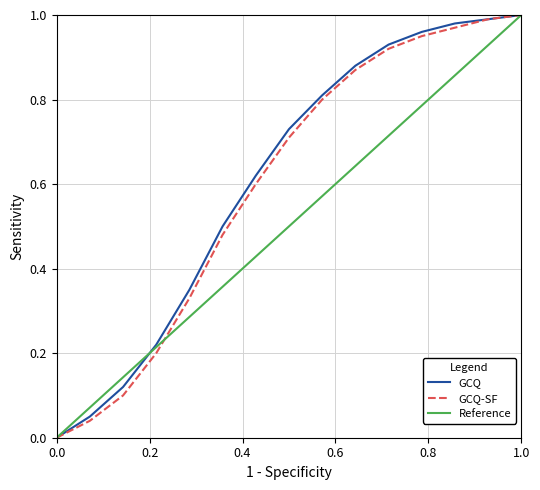

Is this an area chart (filled region under the line)?

No